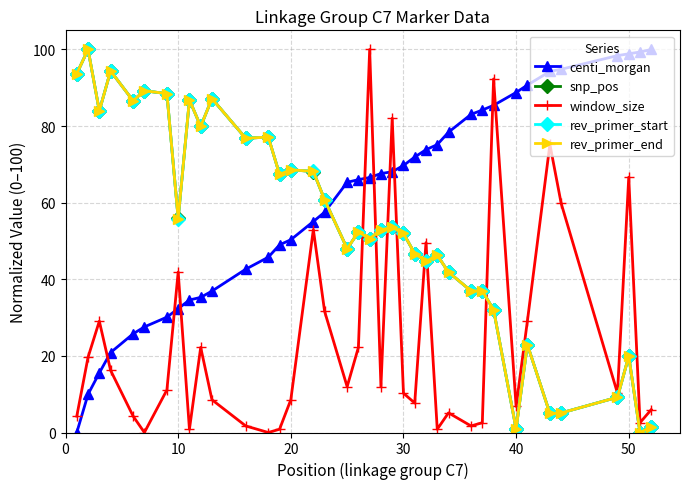

What is the value of the rev_primer_start point at the 8th from the left?

55.9